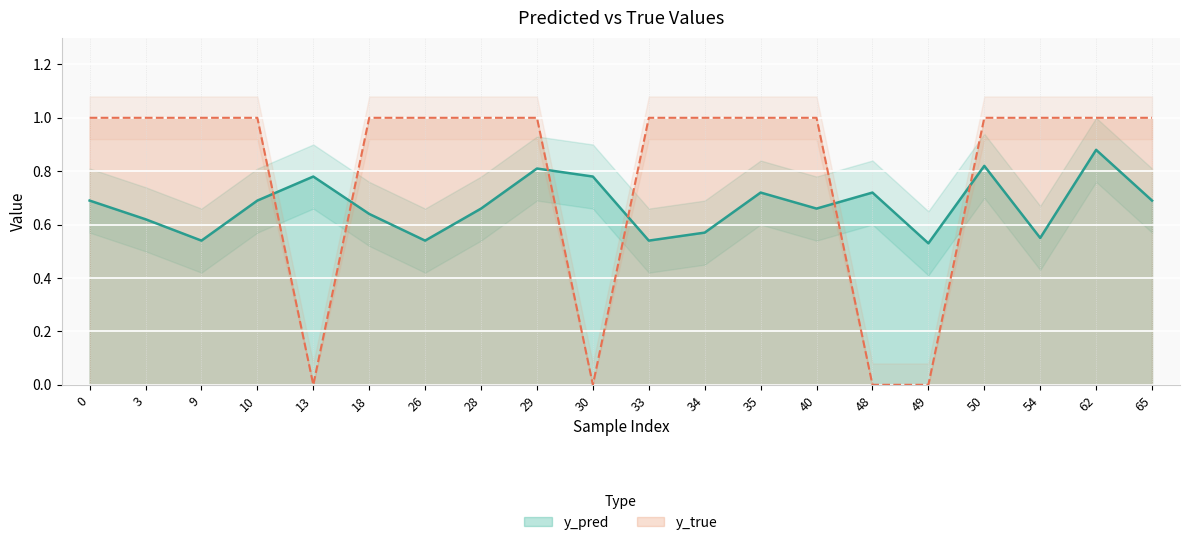

Reading left to right, transcribe all the data shown in this chart.

y_pred: 0.7	0.6	0.5	0.7	0.8	0.6	0.5	0.7	0.8	0.8	0.5	0.6	0.7	0.7	0.7	0.5	0.8	0.6	0.9	0.7
y_true: 1.0	1.0	1.0	1.0	0.0	1.0	1.0	1.0	1.0	0.0	1.0	1.0	1.0	1.0	0.0	0.0	1.0	1.0	1.0	1.0